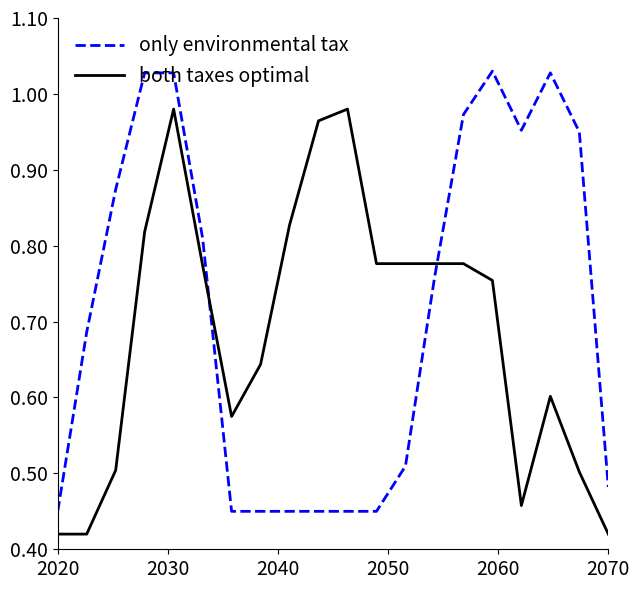

List the series in order of their peak value, lowest first.

both taxes optimal, only environmental tax